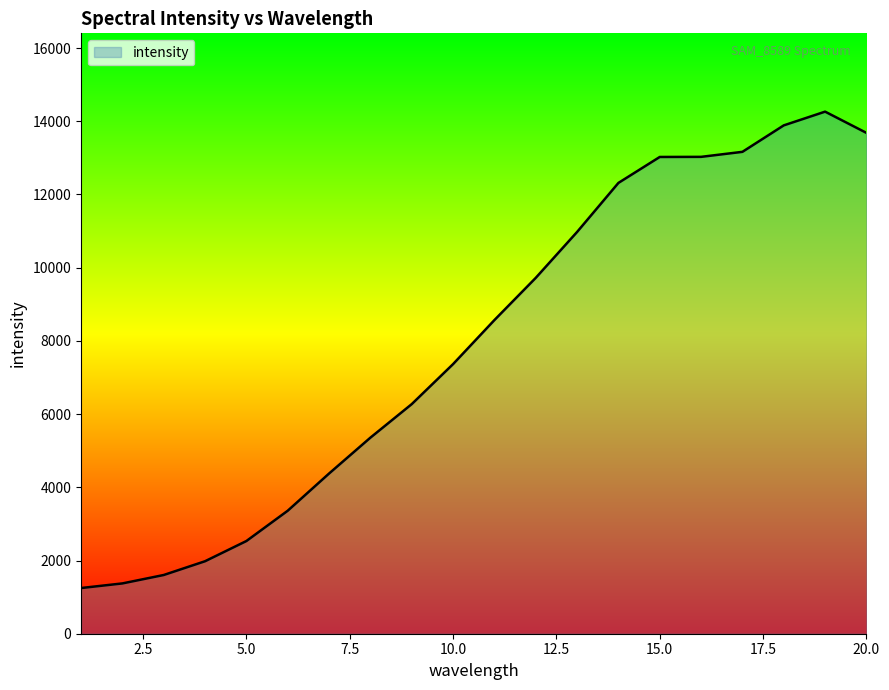

What is the difference between the maximum and minimum values?

13014